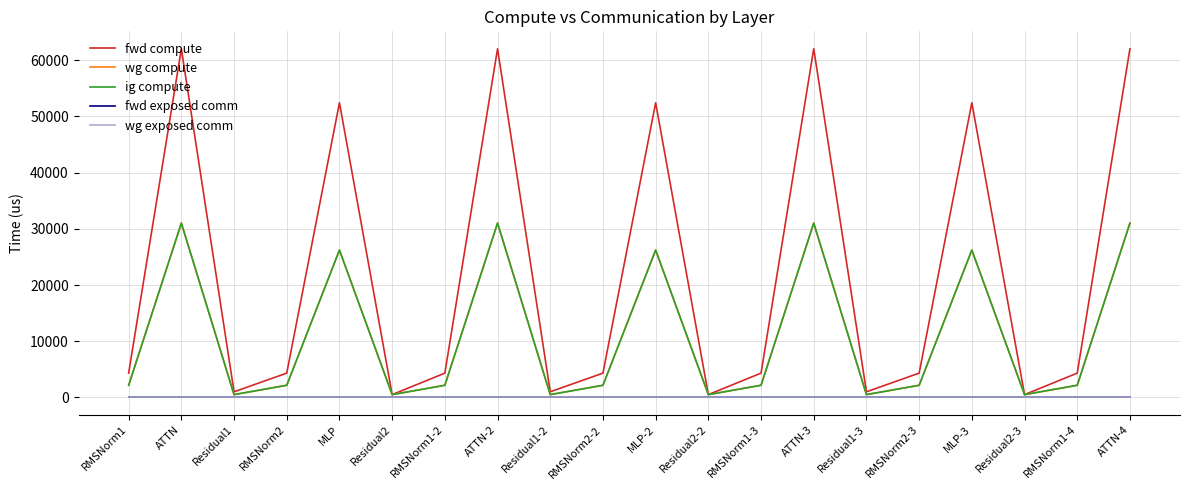

Which series changed the most between MLP and ATTN-4?

fwd compute